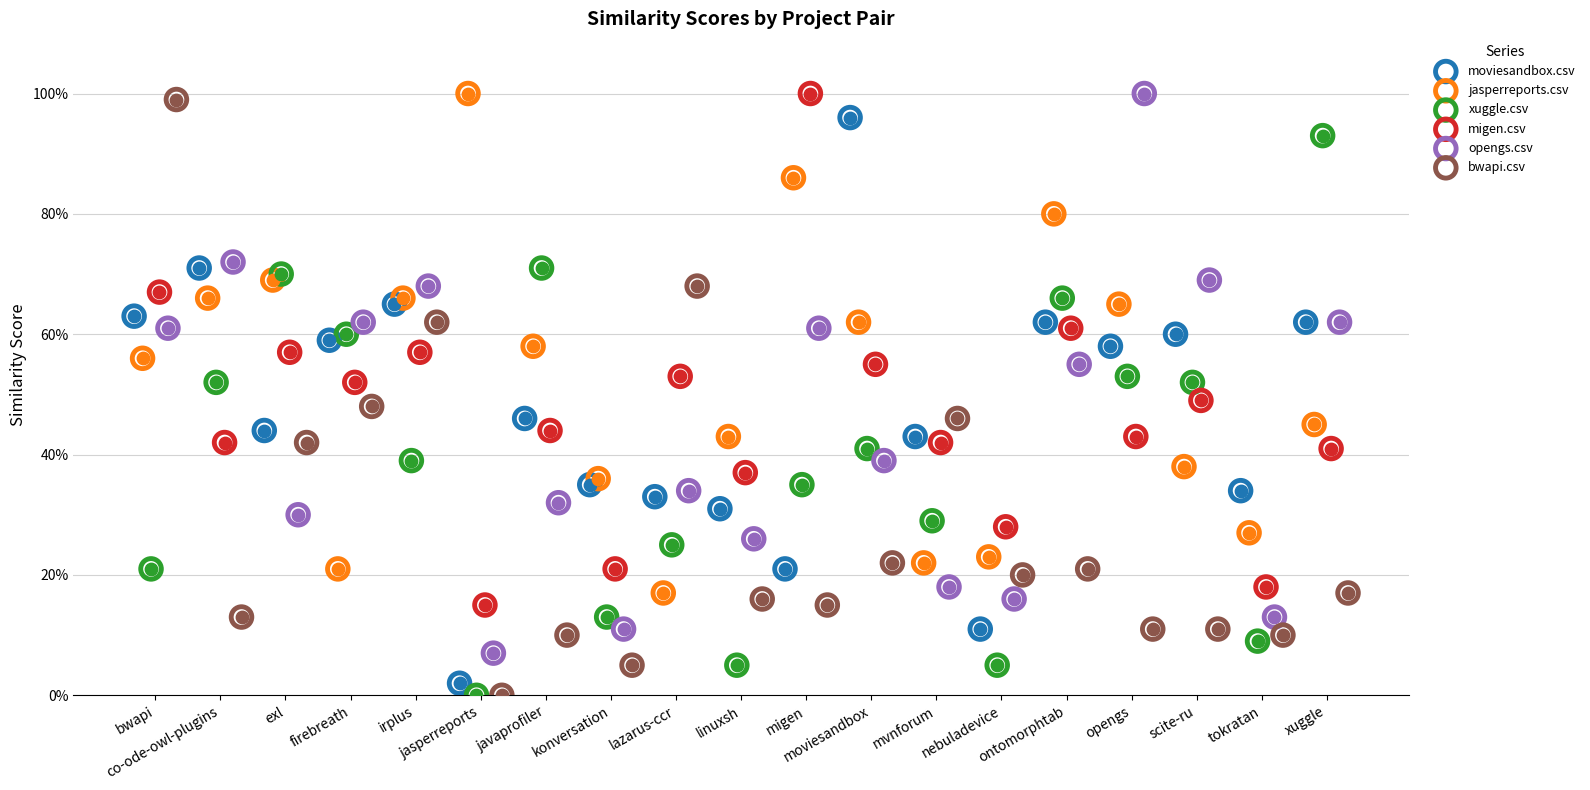

Which series has the largest total across all categories?

jasperreports.csv